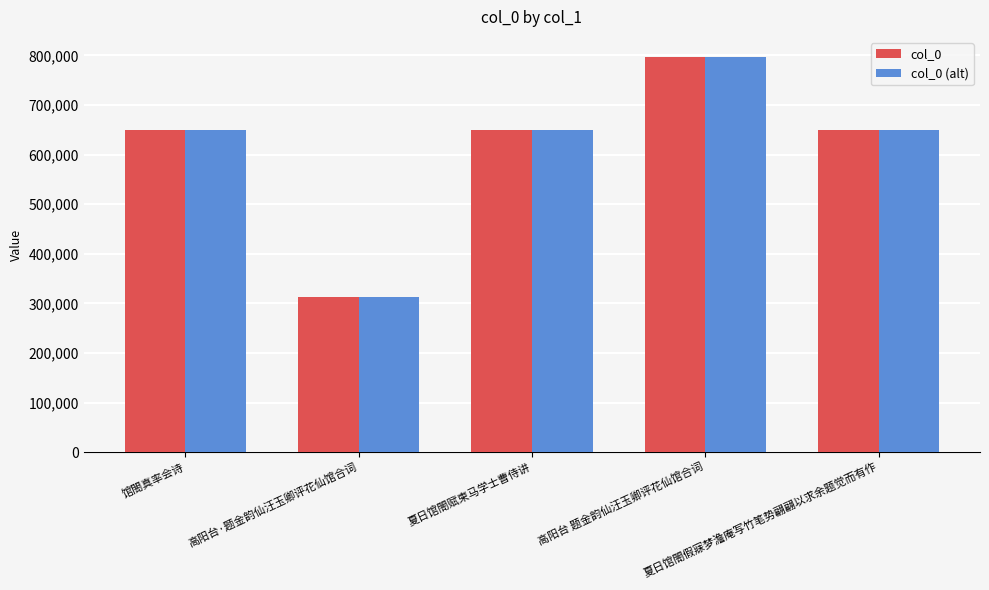

Which category has the lowest value in the col_0 (alt) series?

高阳台·题金韵仙汪玉卿评花仙馆合词